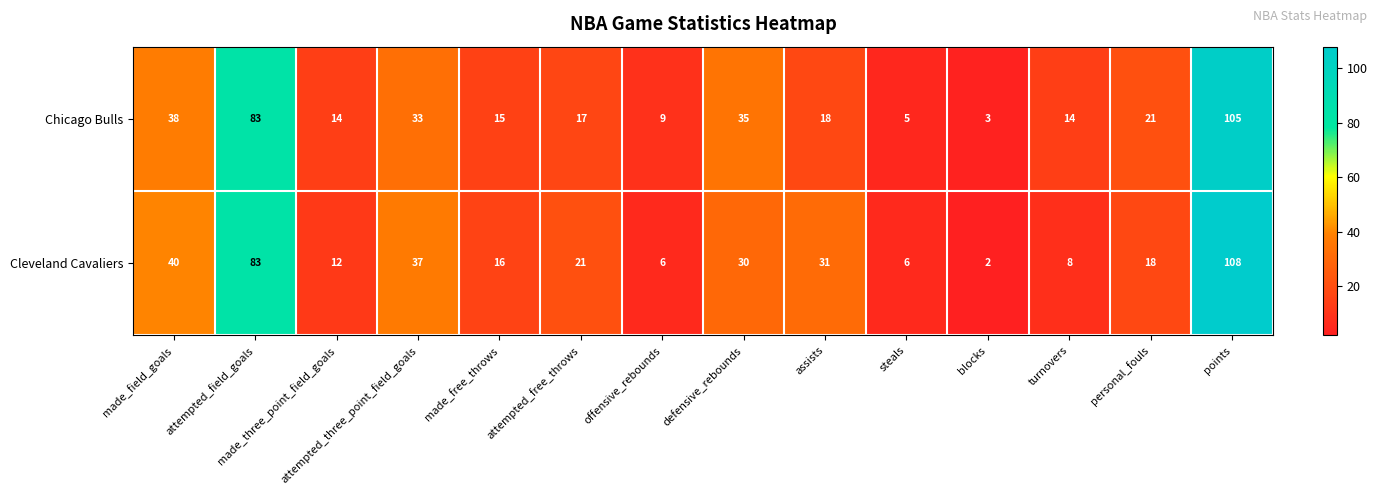

Between steals and blocks, which series saw the biggest shift?

Cleveland Cavaliers